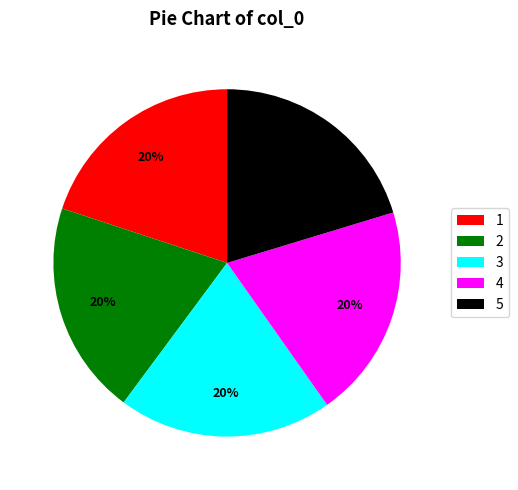

Is the sum of 3 and 1 greater than half?

No